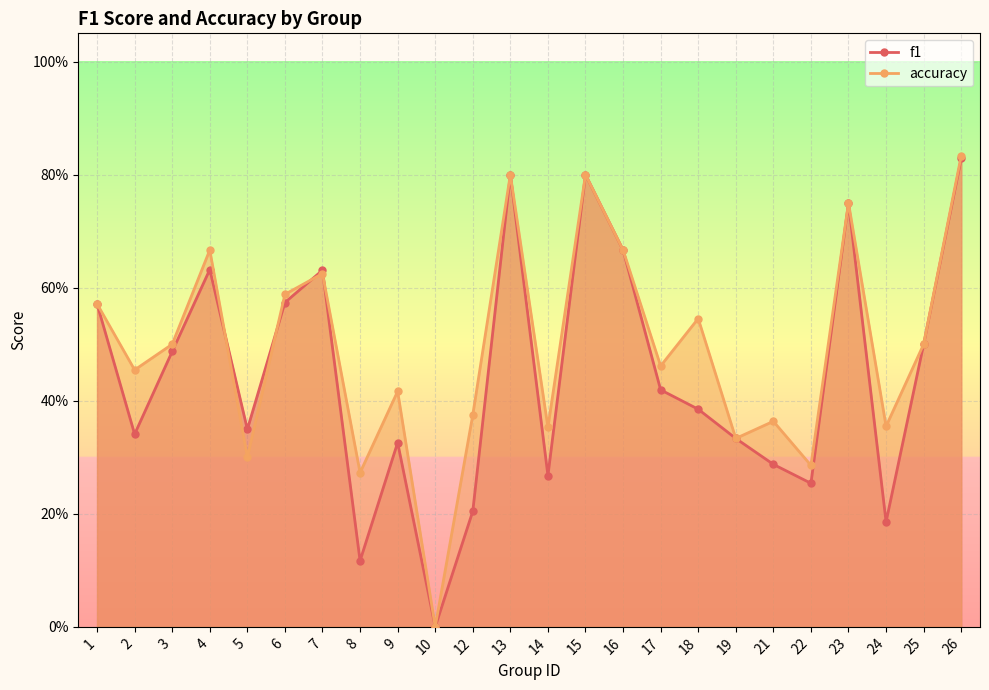

At which category does the chart reach its minimum across all series?

10